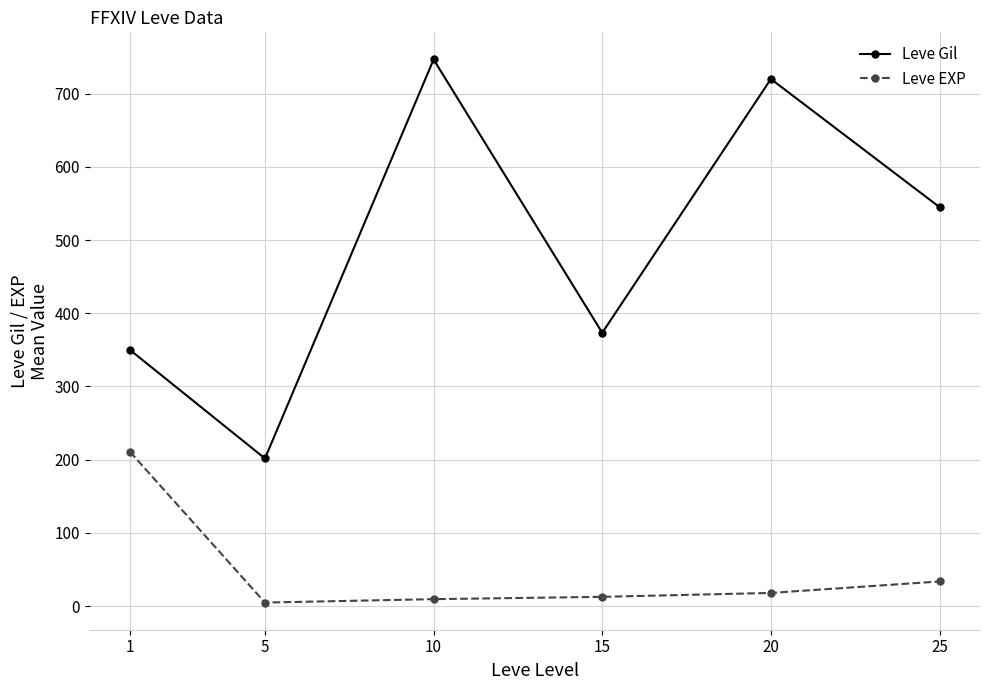

Which category has the lowest value in the Leve Gil series?

5